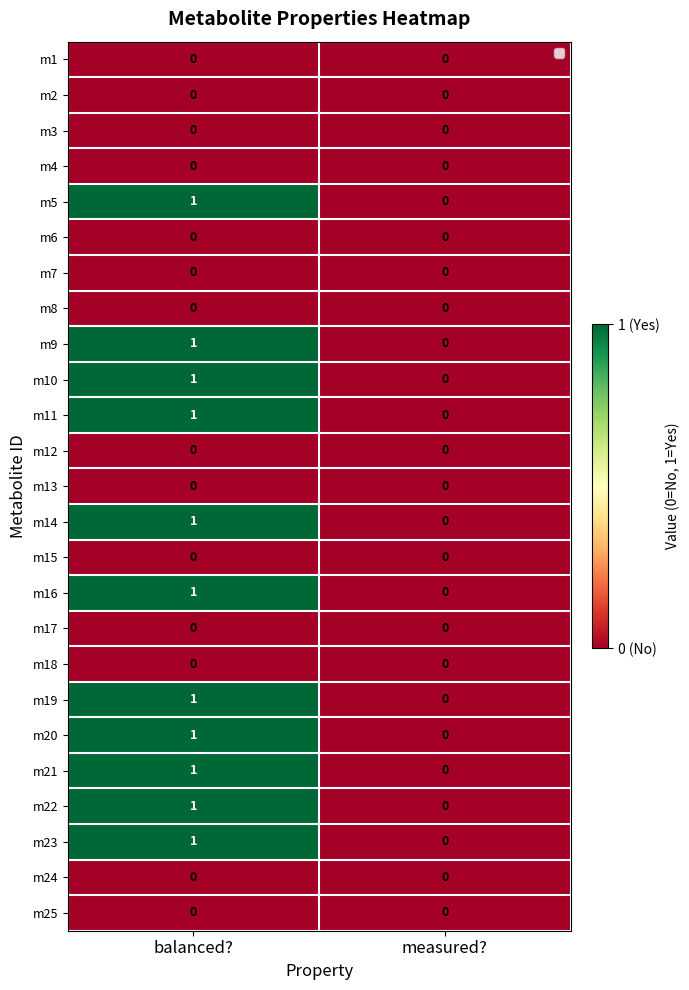

List the labels in order of m14 value, largest first.

balanced?, measured?